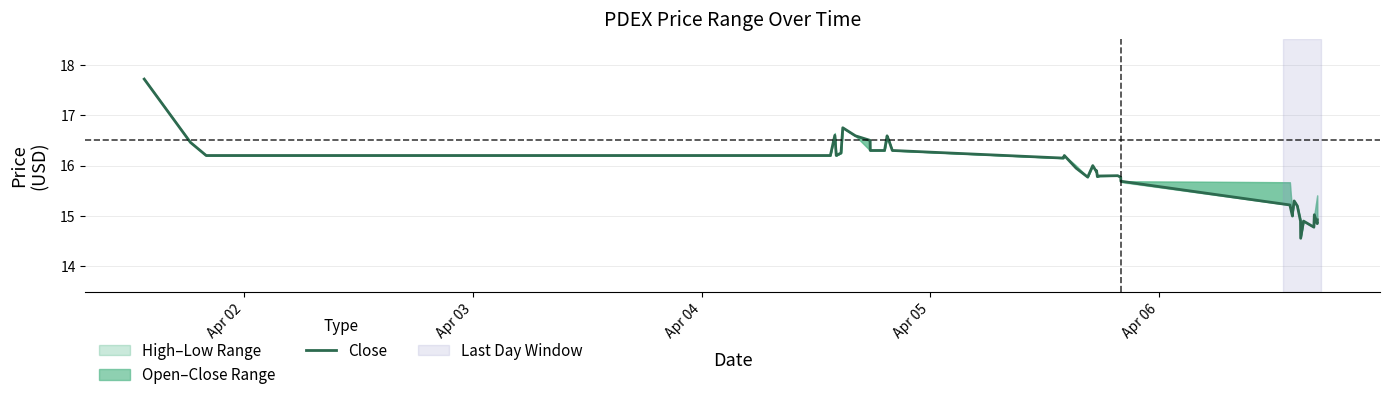

How many interior local peaks (higher than both neighbors) does the data have?

10